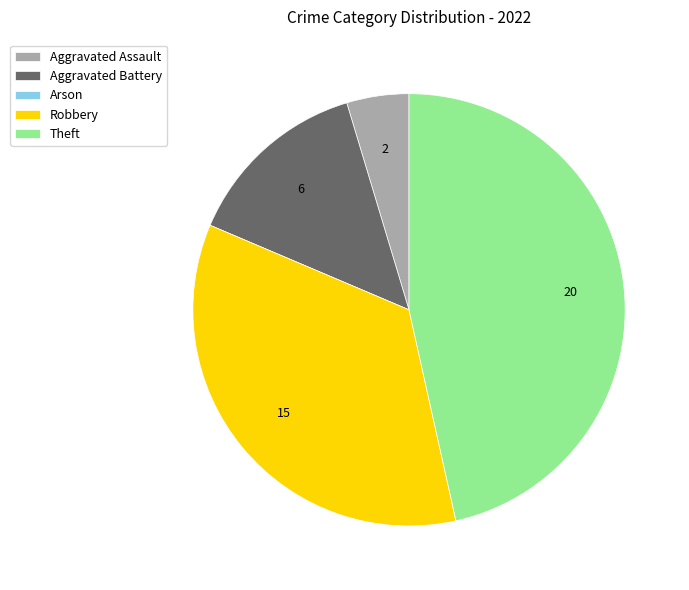

Combined, do Aggravated Battery and Aggravated Assault account for over 50%?

No